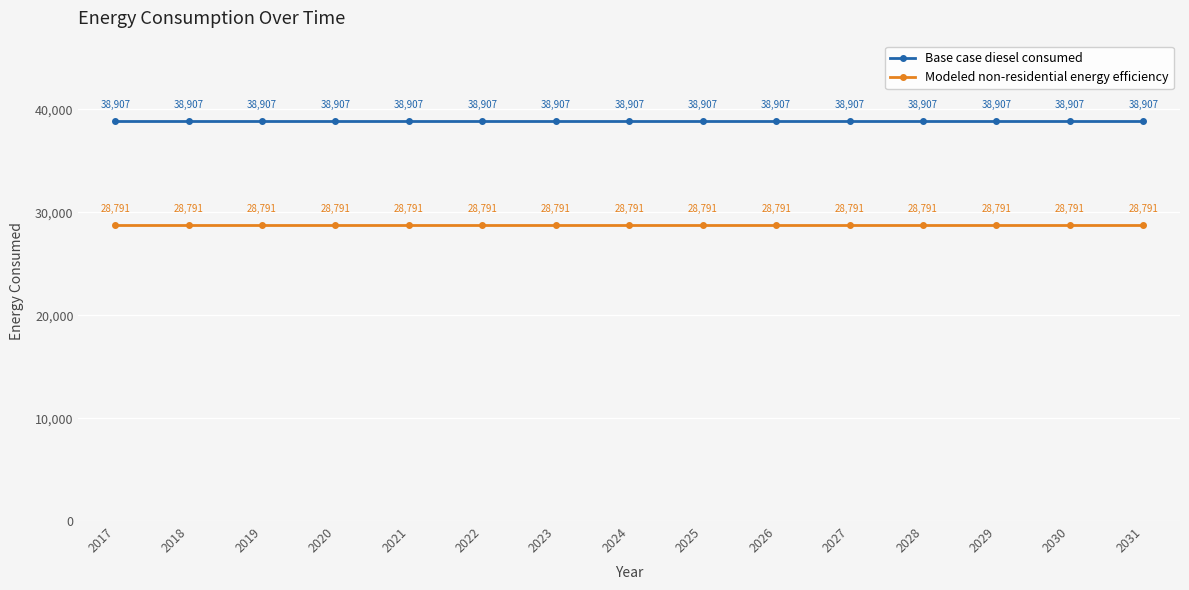

Is it true that Modeled non-residential energy efficiency equals 12689.4 at 2027?

False